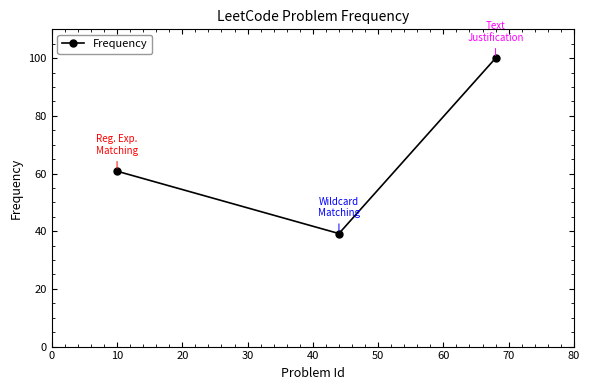

Reading left to right, list all the values displayed in this chart.

60.8	39.2	100.0